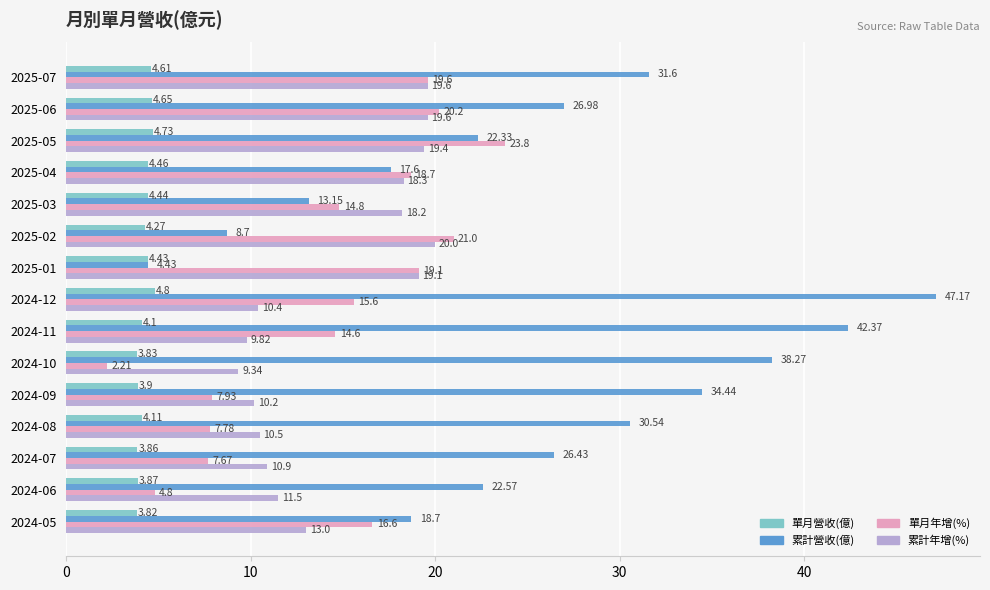

What is the difference between the second highest and second lowest values in the 累計年增(%) series?

9.8